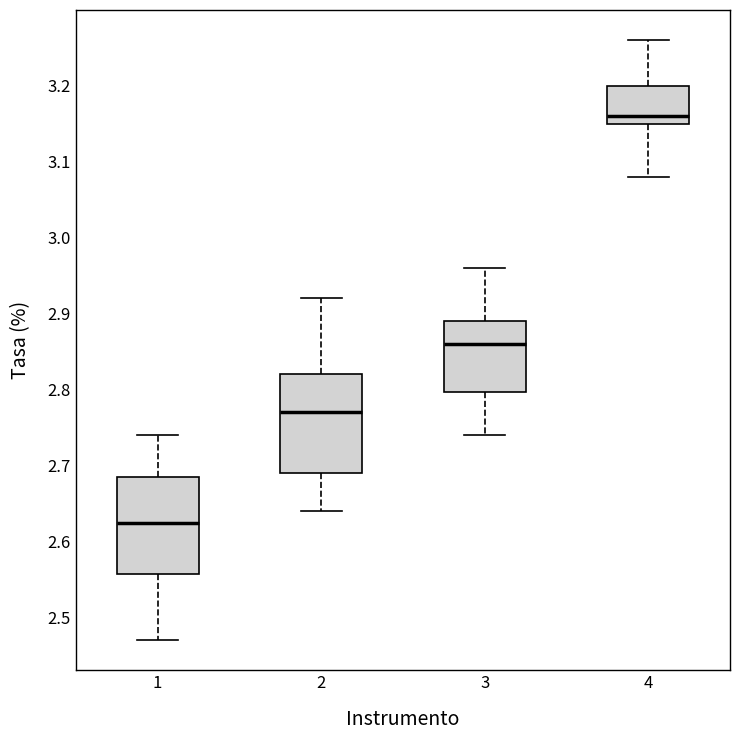

Reading left to right, read every box against the y-axis: the position of its median line, the range the box covers, and the ends of its whiskers. The values are not printed on the chart, so give them approximately, as read against the axis.

1: median 2.63, box 2.56 to 2.69, whiskers 2.47 to 2.74
2: median 2.77, box 2.69 to 2.82, whiskers 2.64 to 2.92
3: median 2.86, box 2.80 to 2.89, whiskers 2.74 to 2.96
4: median 3.16, box 3.15 to 3.20, whiskers 3.08 to 3.26